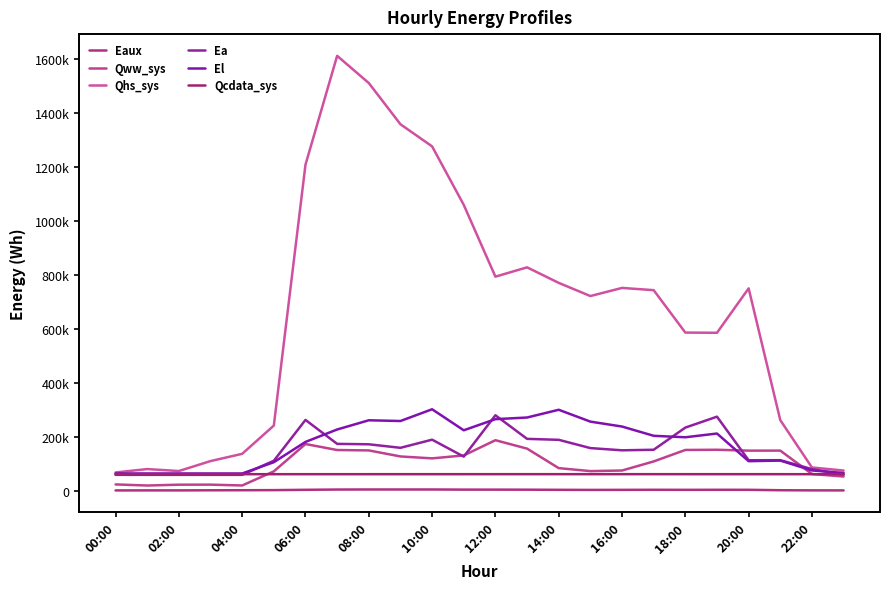

Does the chart have visible grid lines?

No